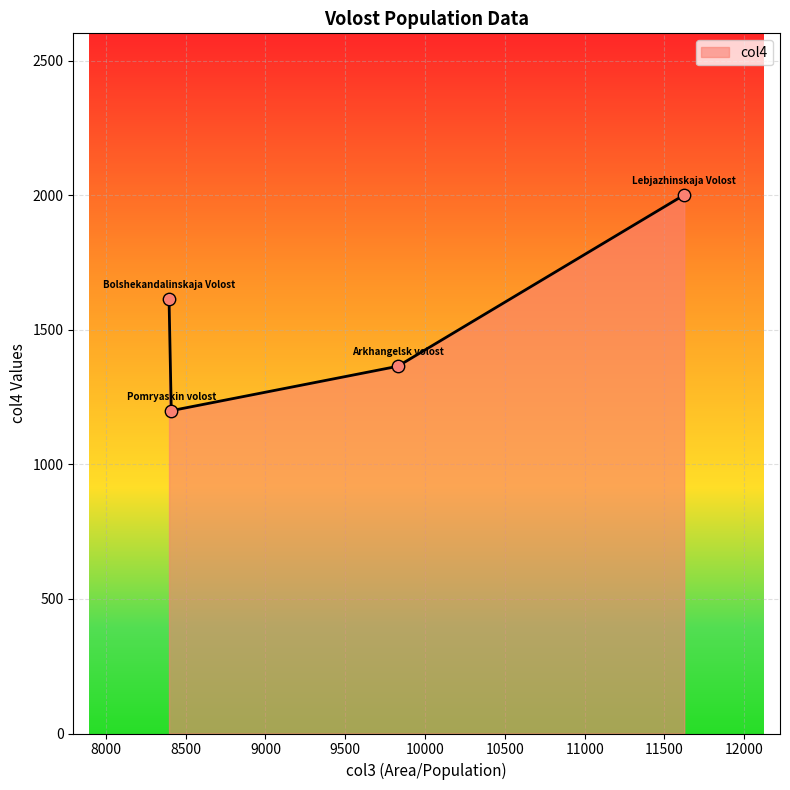

What is the sum of all values?

6181